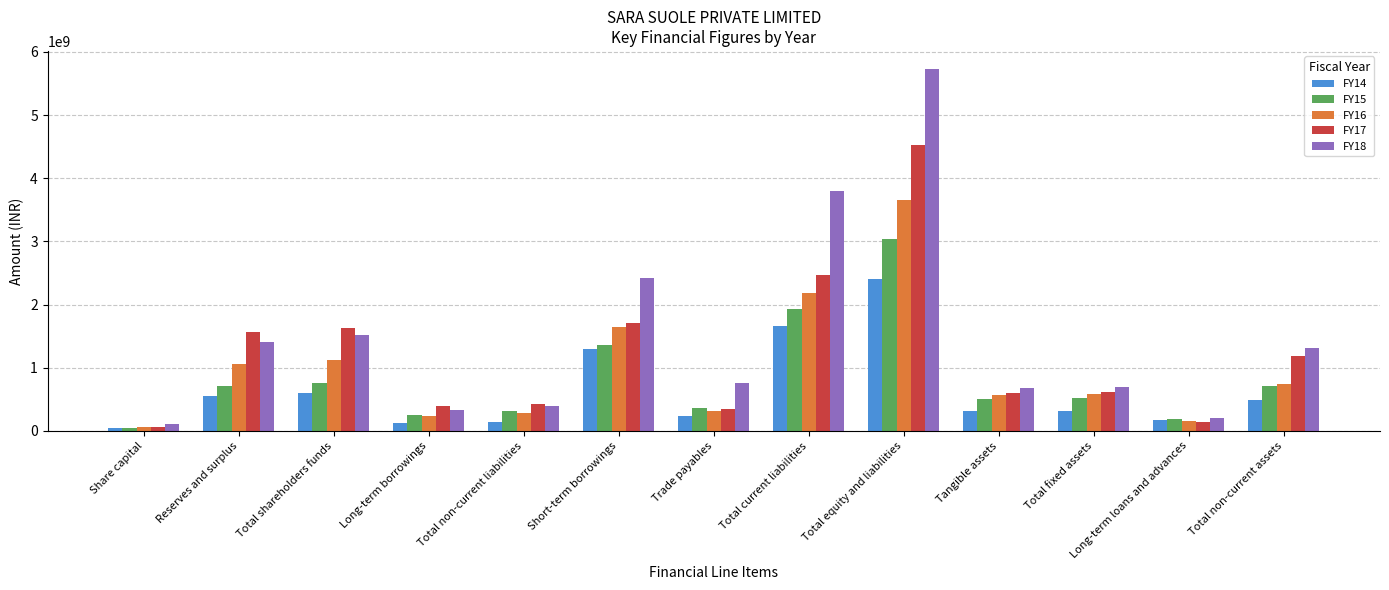

At which label does FY18 first exceed 752312539?

Reserves and surplus